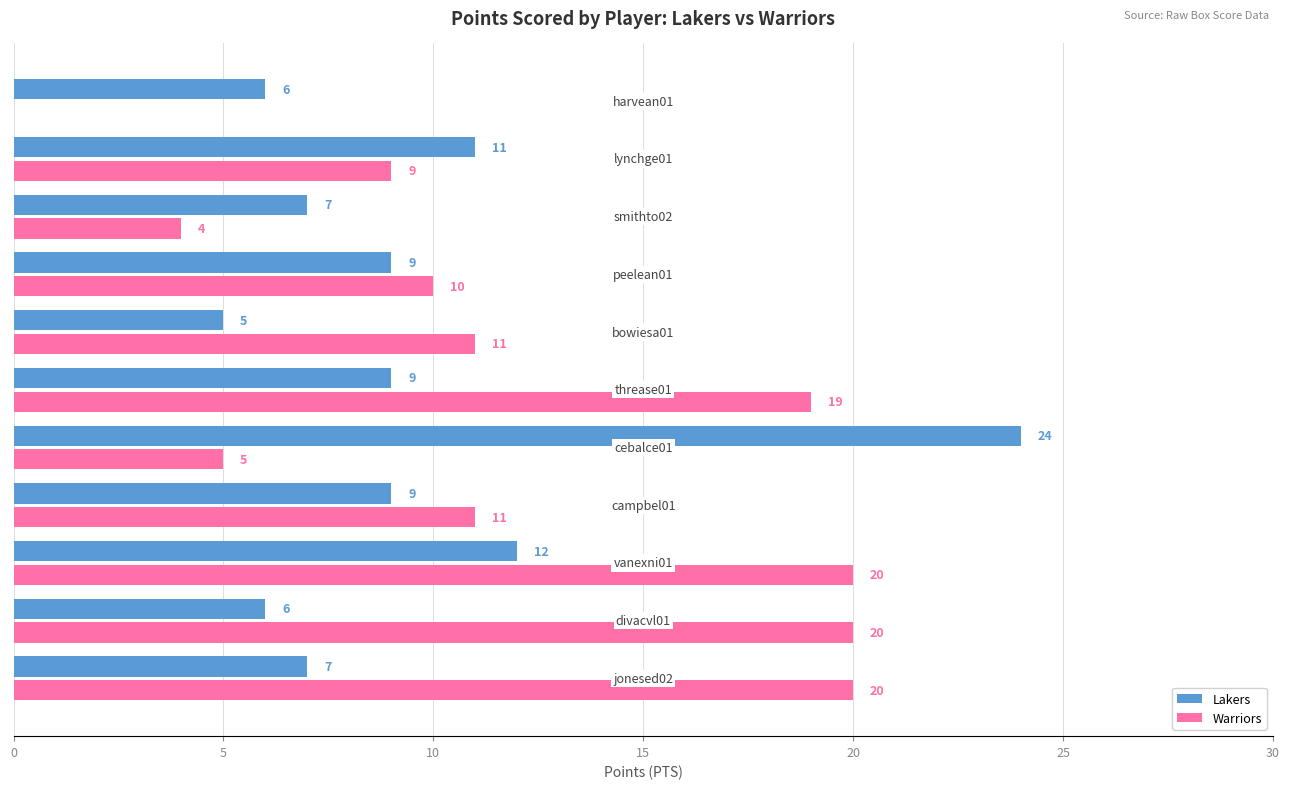

How many categories are shown in the chart?

11